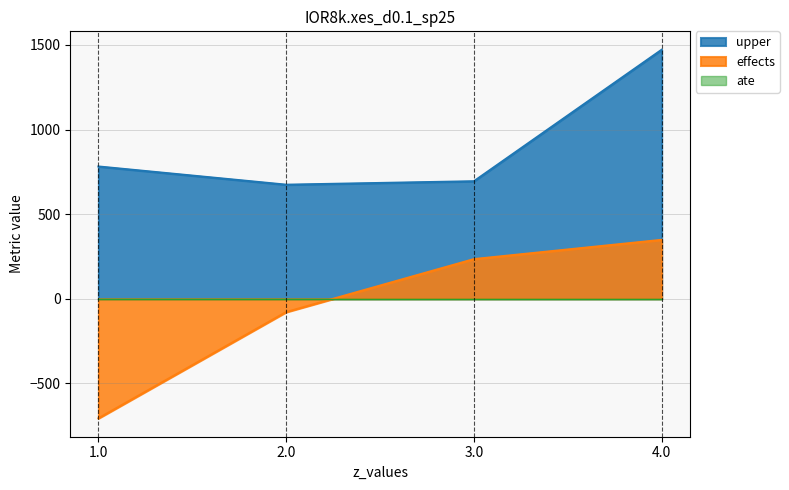

What is the minimum value shown in the chart?

-706.8